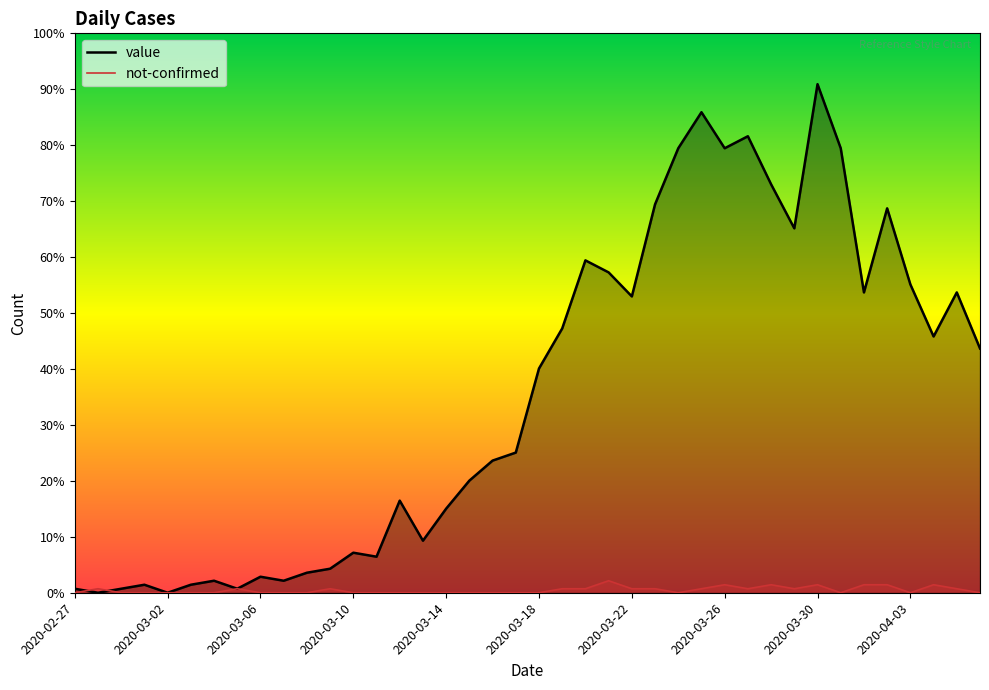

Is it true that not-confirmed equals 1 at 29?

True